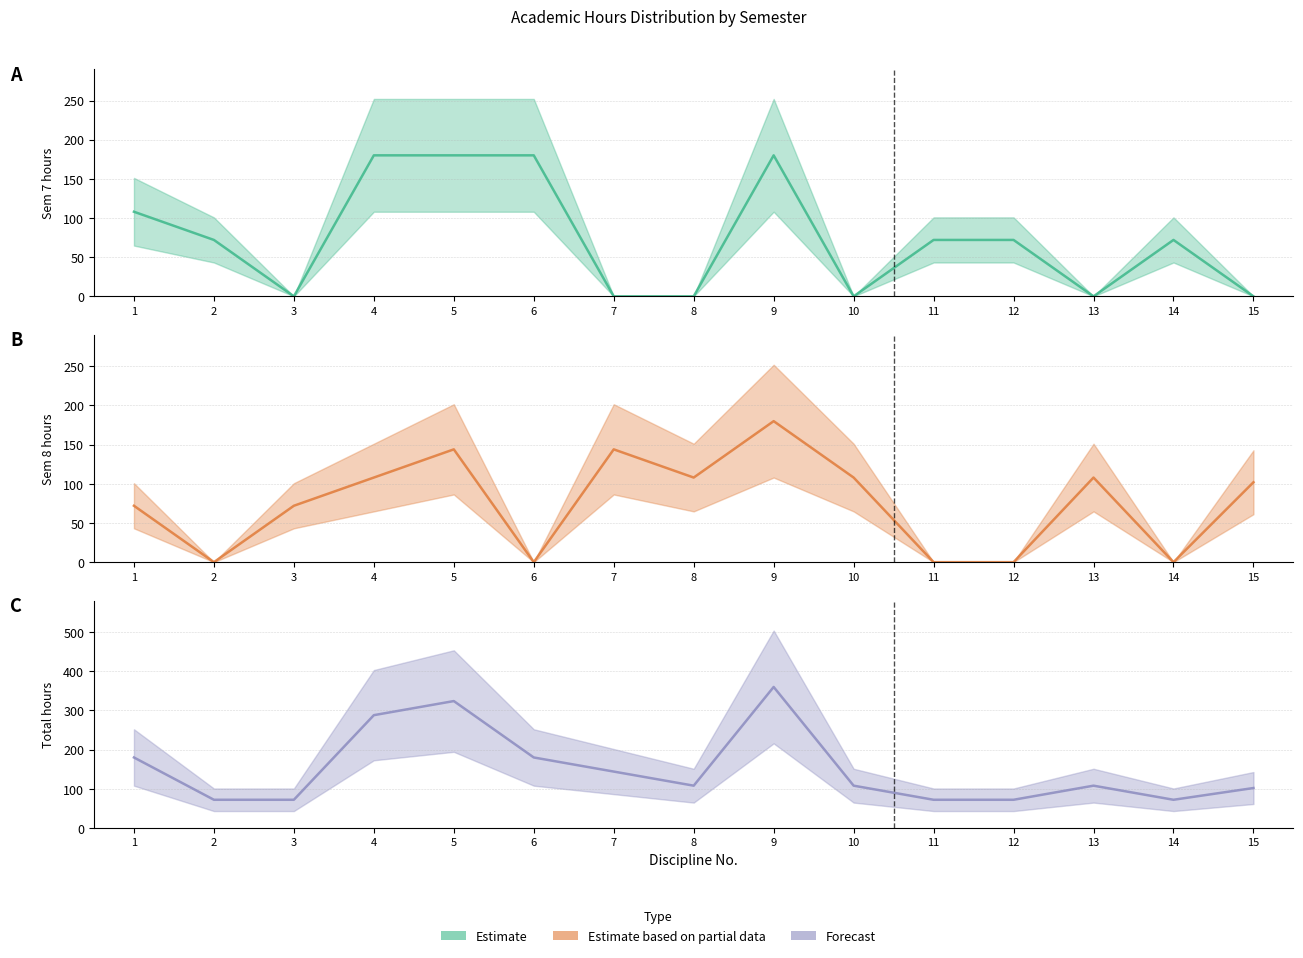

Reading left to right, transcribe all the data shown in this chart.

Estimate: 1=108	2=72	3=0	4=180	5=180	6=180	7=0	8=0	9=180	10=0	11=72	12=72	13=0	14=72	15=0
Estimate based on partial data: 1=72	2=0	3=72	4=108	5=144	6=0	7=144	8=108	9=180	10=108	11=0	12=0	13=108	14=0	15=102
Forecast: 1=180	2=72	3=72	4=288	5=324	6=180	7=144	8=108	9=360	10=108	11=72	12=72	13=108	14=72	15=102